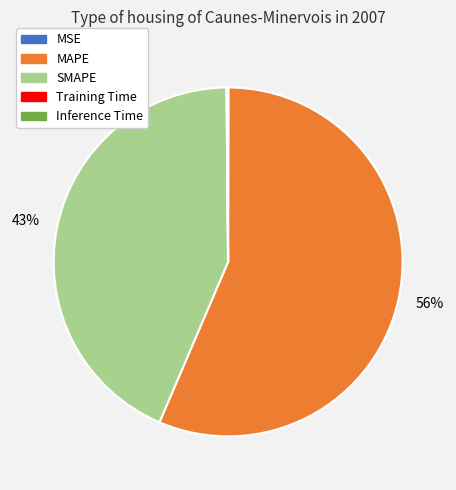

Is MAPE the majority of the pie?

Yes